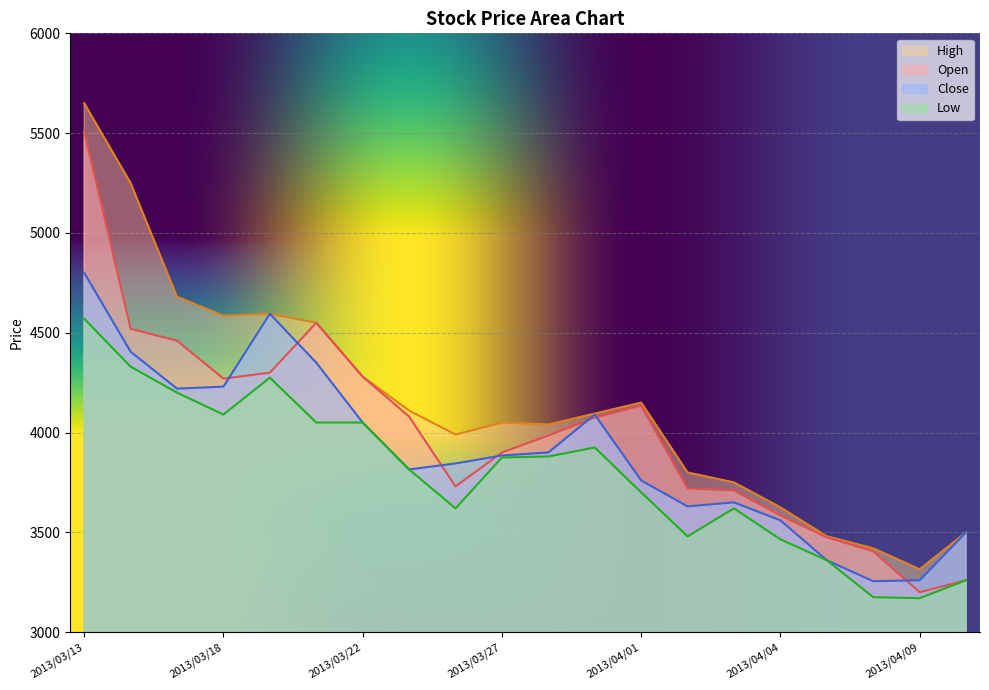

True or false: Low and Close intersect in this chart.

False